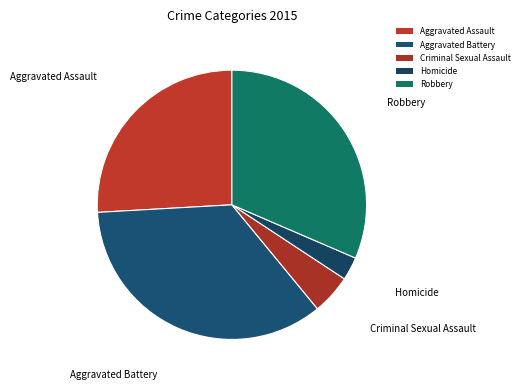

Count the number of slices in the pie.

5